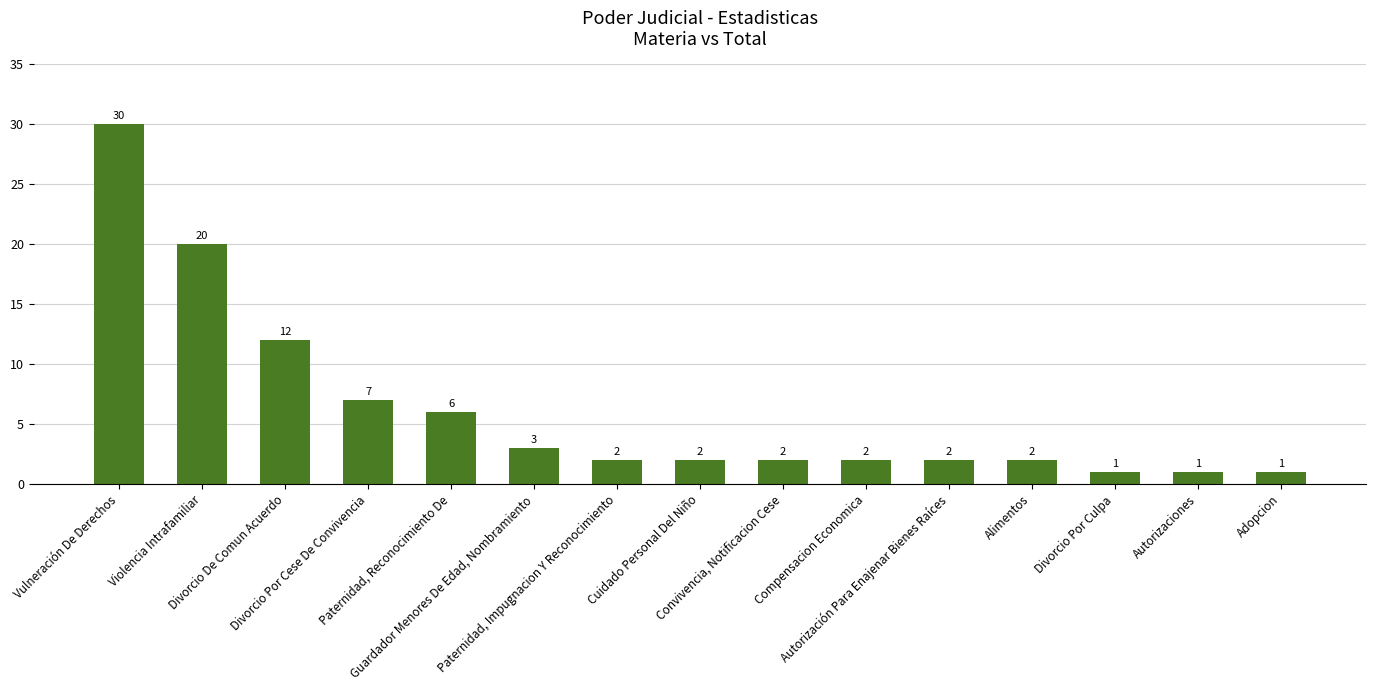

Which has a higher value, Alimentos or Divorcio Por Cese De Convivencia?

Divorcio Por Cese De Convivencia